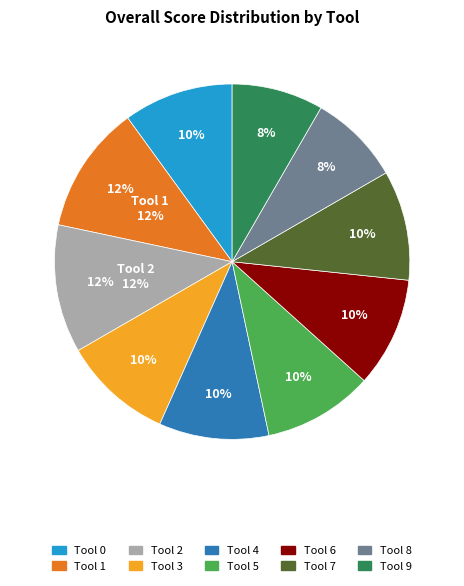

Does any single category account for the majority?

No